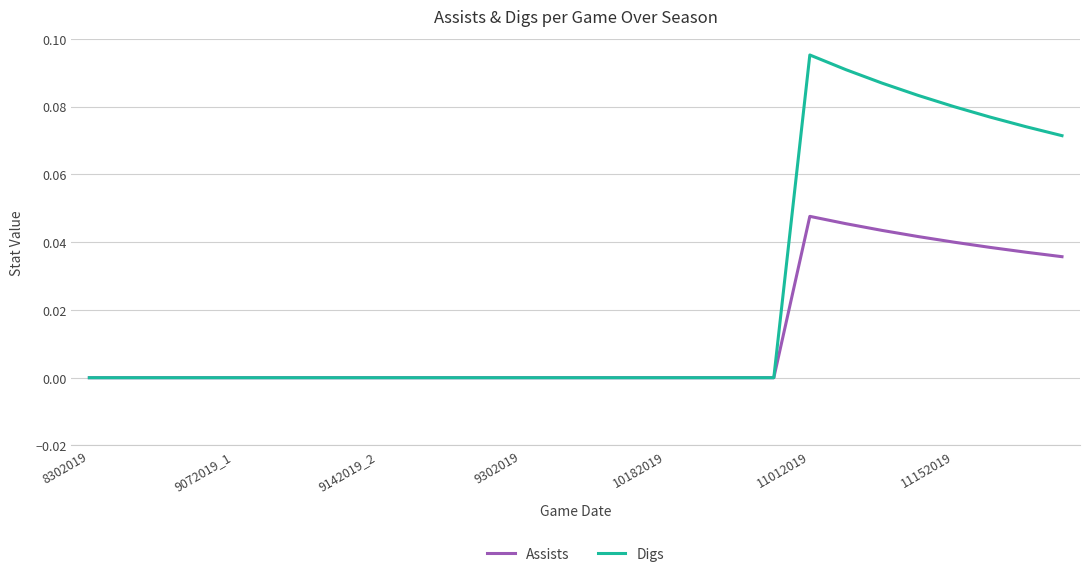

Which series has the widest spread of values?

Digs